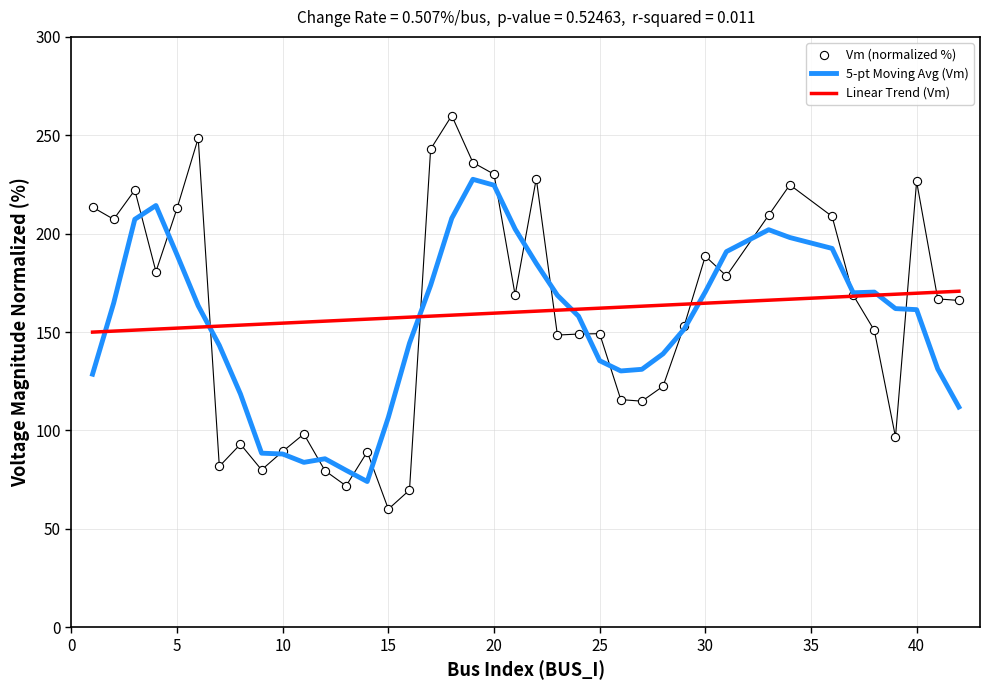

Which series has the largest total across all categories?

Linear Trend (Vm)